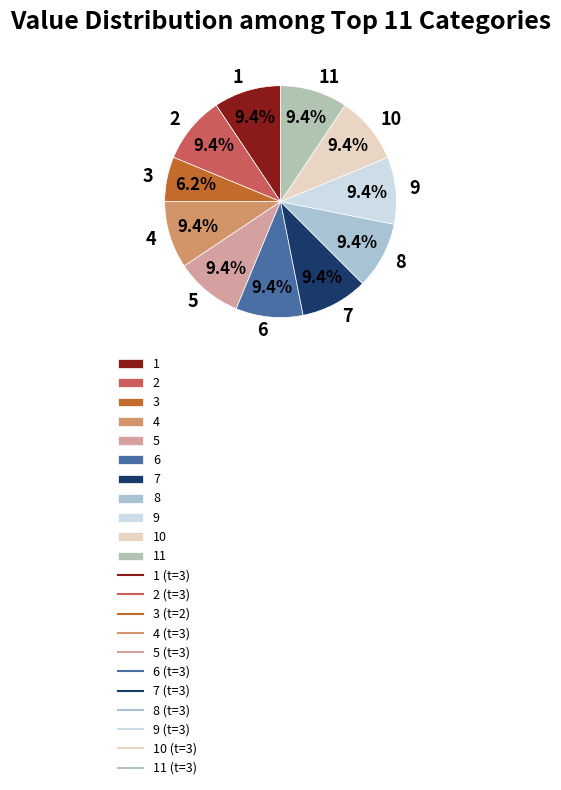

Does any single category account for the majority?

No